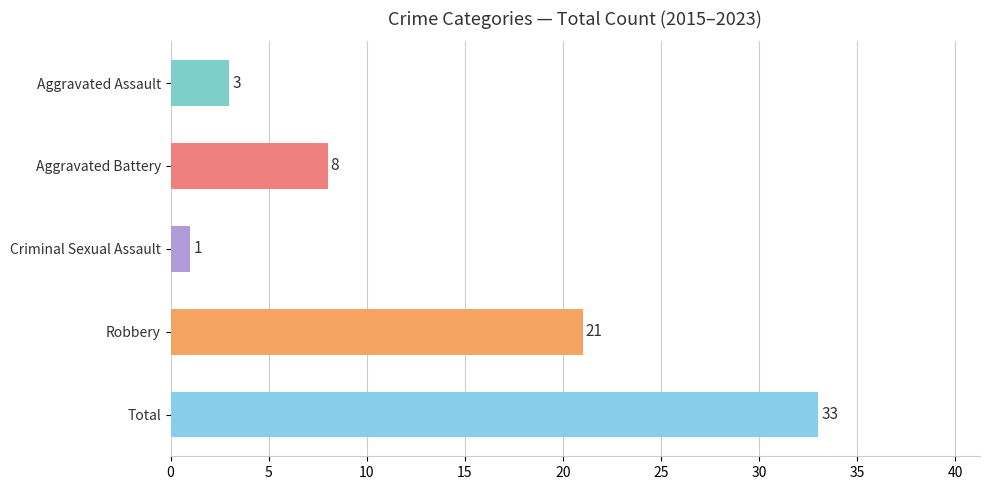

Are the bars grouped side by side (vs. stacked)?

No